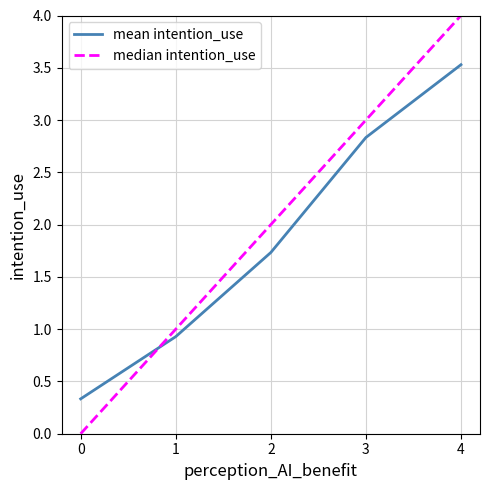

Which series ends up on top after the final intersection of mean intention_use and median intention_use?

median intention_use